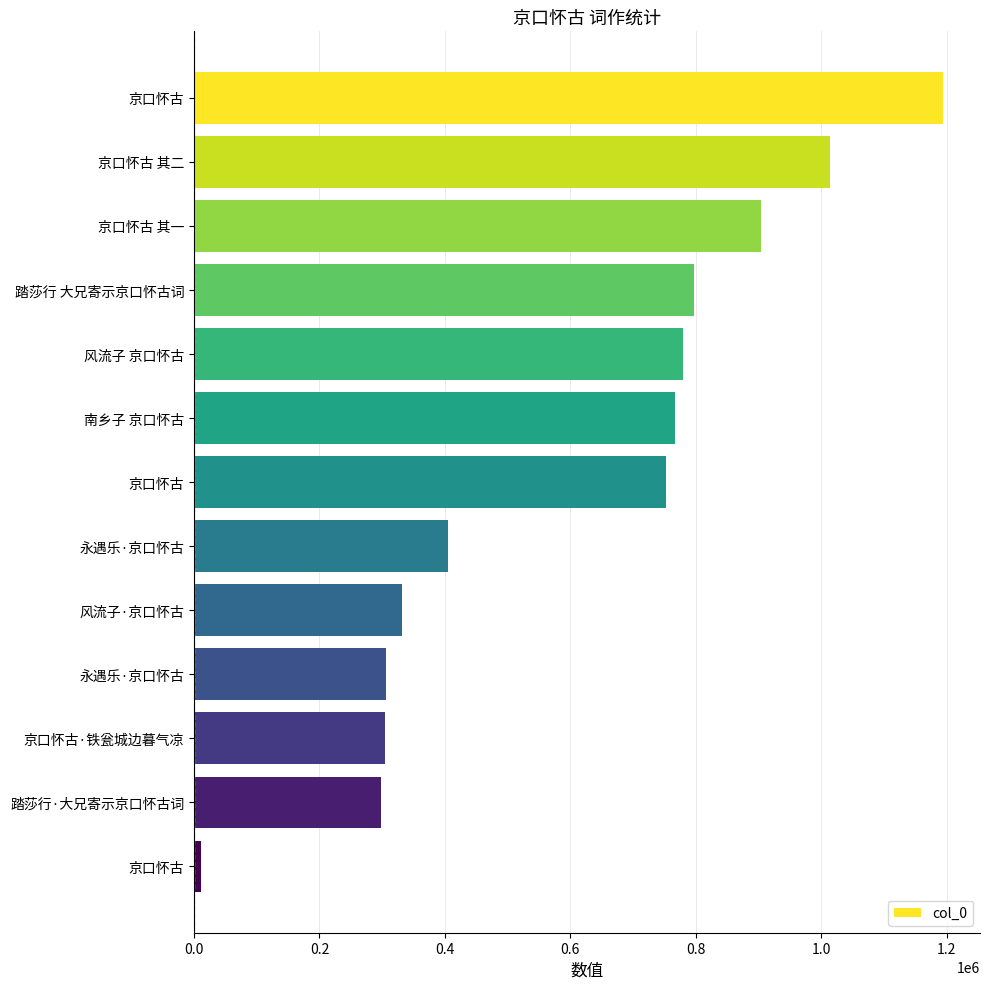

How many bars are there in total?

13